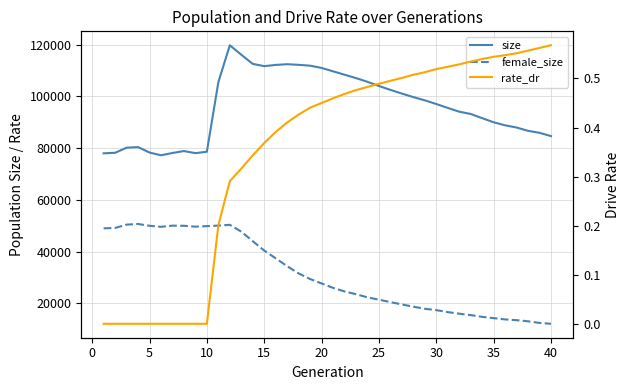

Which series has the largest range (max minus min)?

size